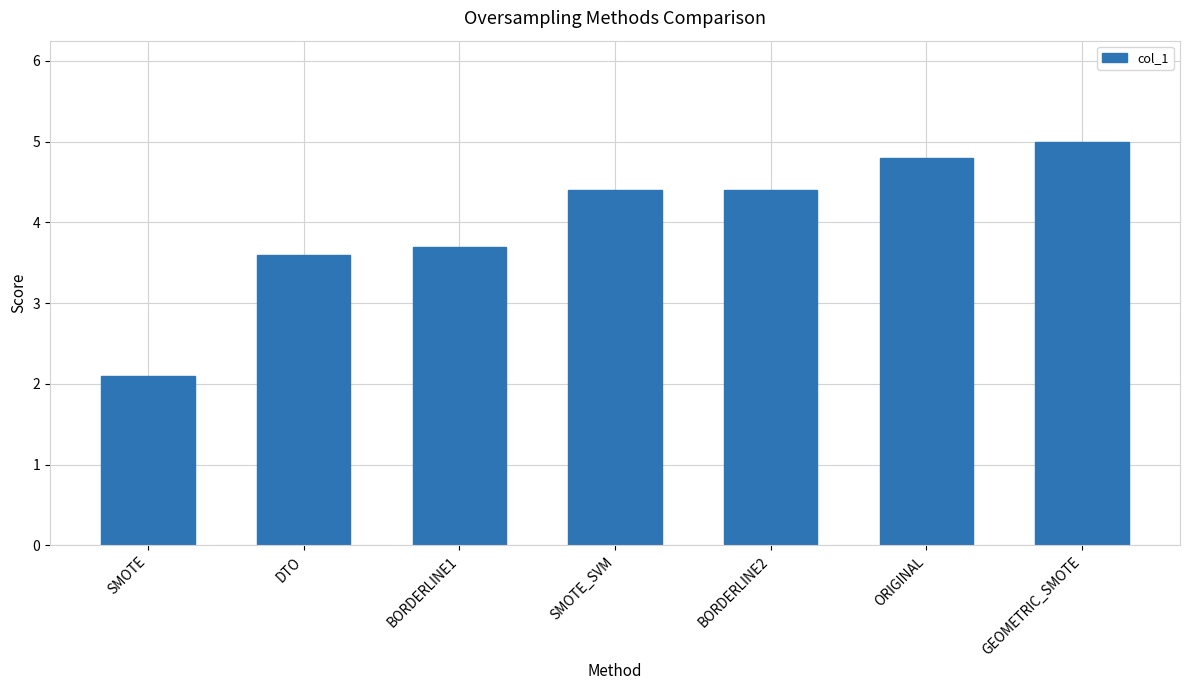

What is the difference between the maximum and minimum values?

2.9